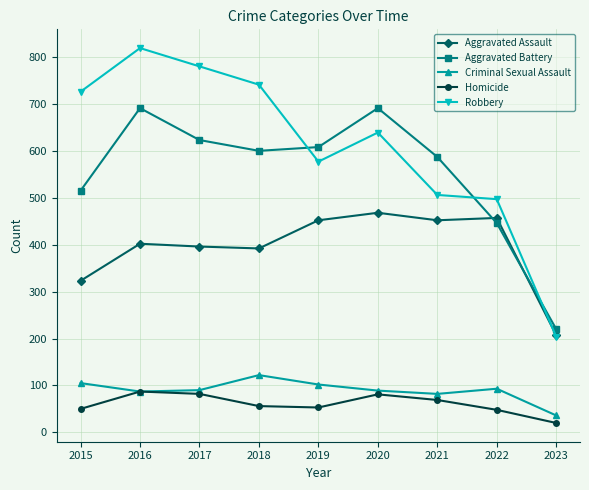

True or false: Robbery and Homicide cross at least once.

False